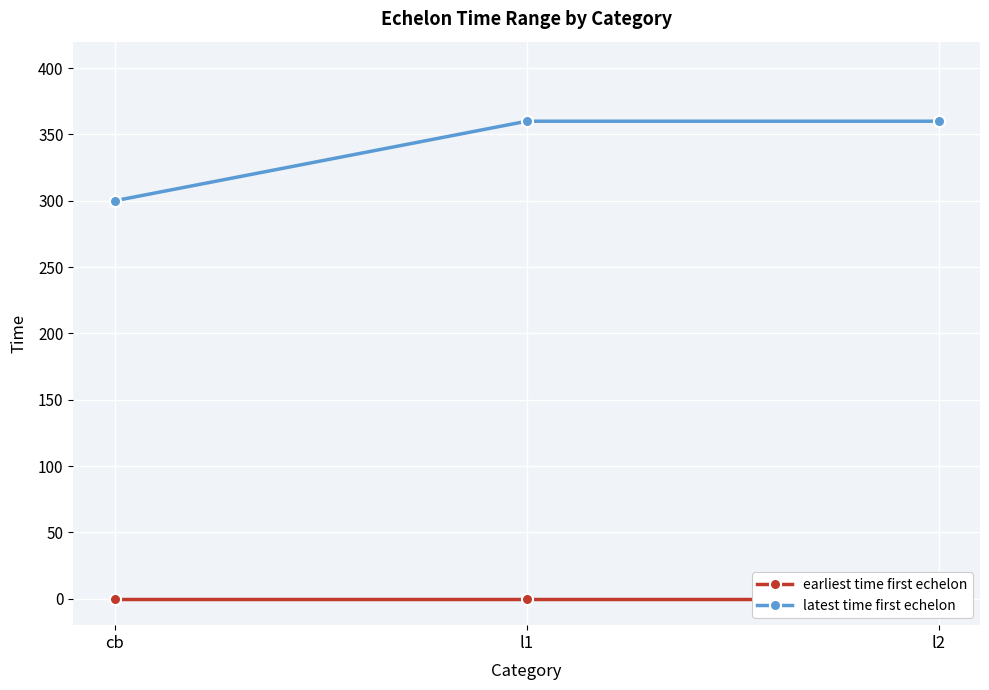

What are all the series names shown in the legend?

earliest time first echelon, latest time first echelon